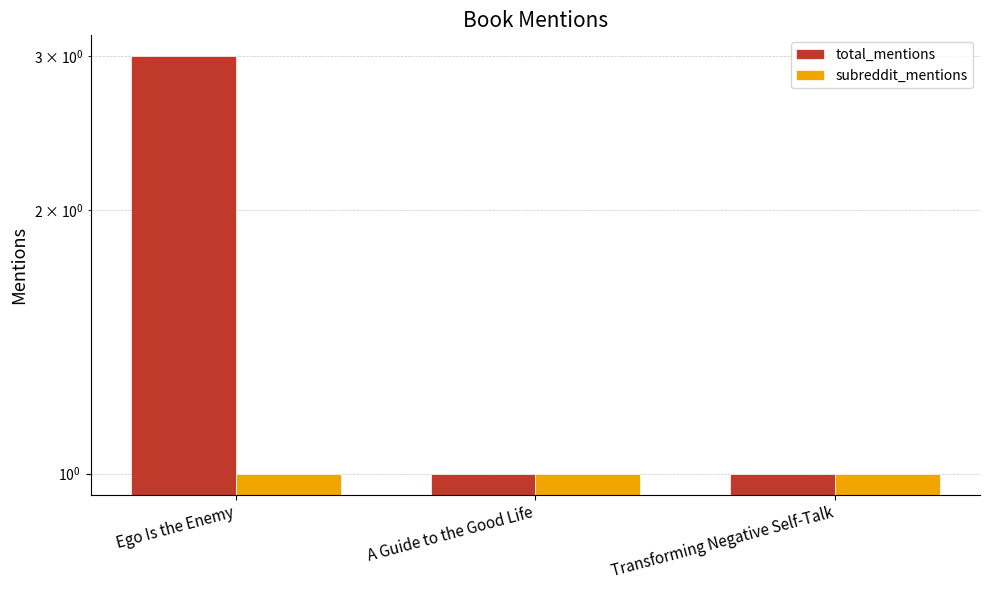

Rank the series by their maximum value, from lowest to highest.

subreddit_mentions, total_mentions